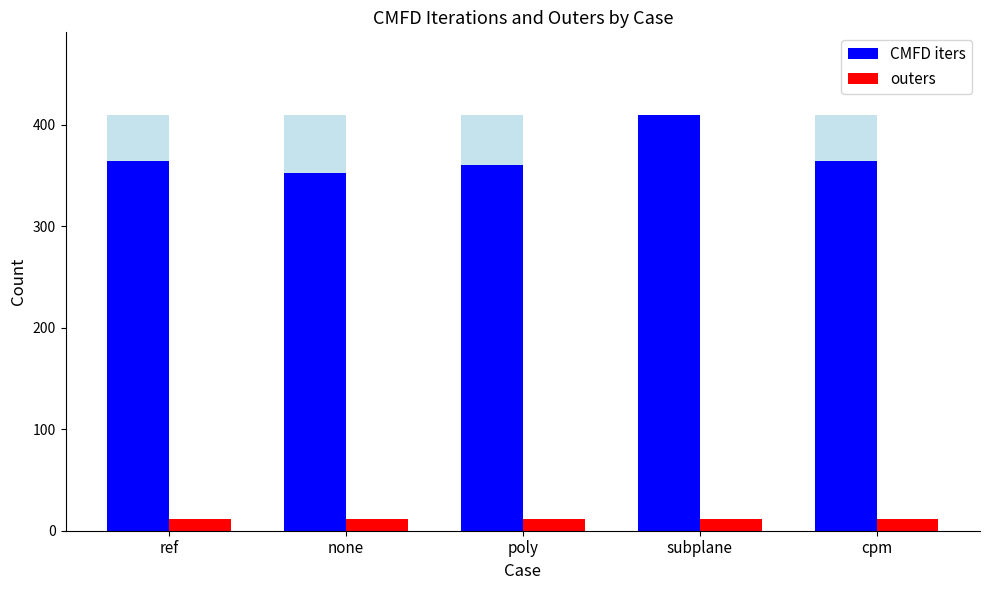

What is the difference between the maximum and second lowest values in the CMFD iters series?

49